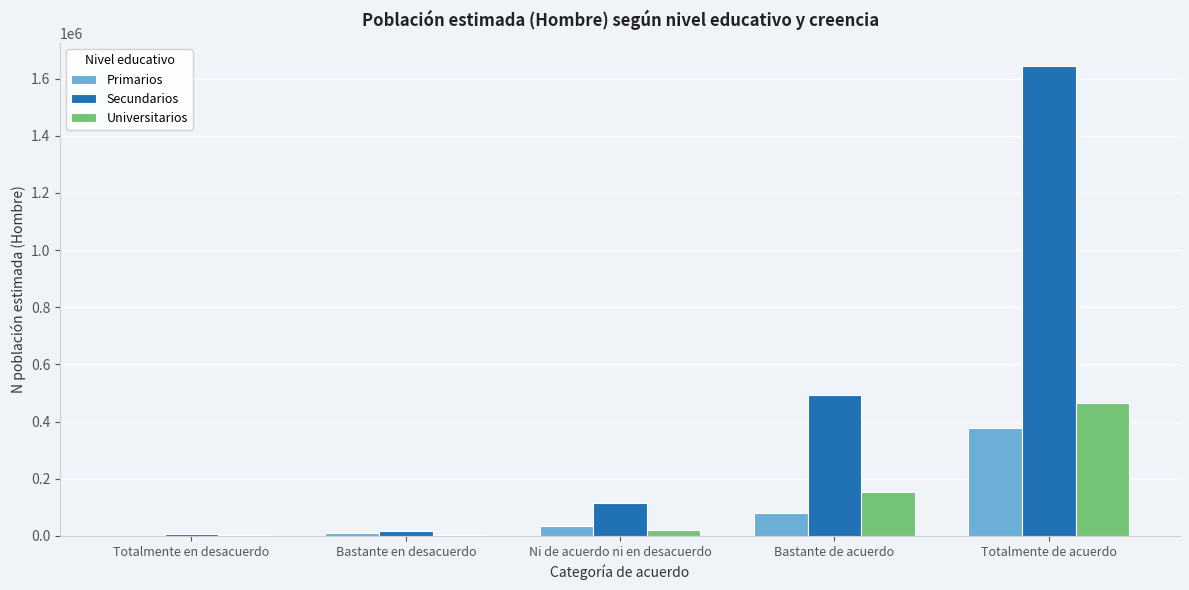

At which label is Universitarios closest to 234242?

Bastante de acuerdo